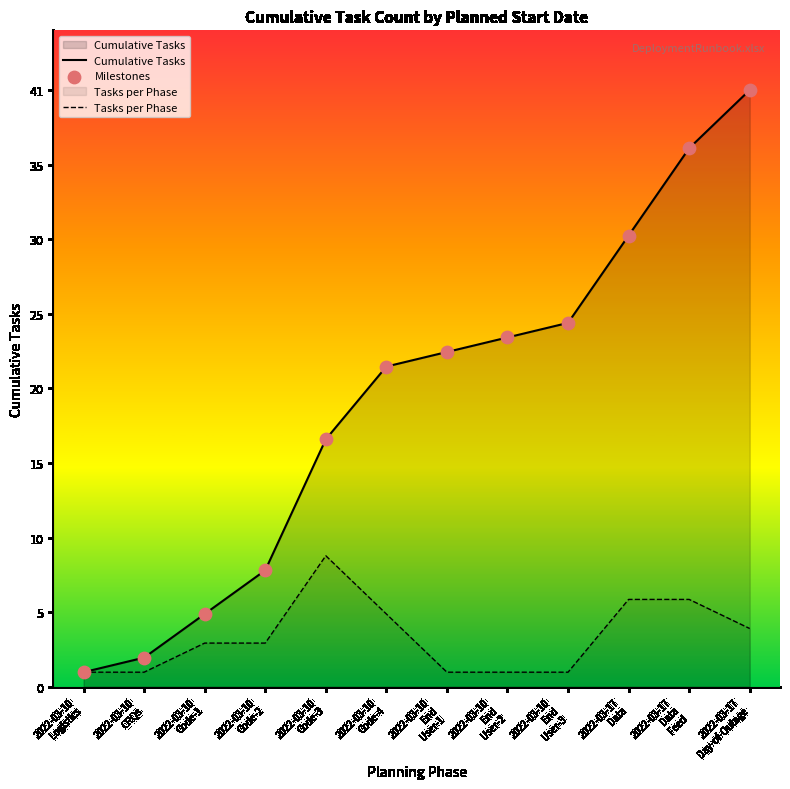

At how many categories does at least one series exceed 28?

3